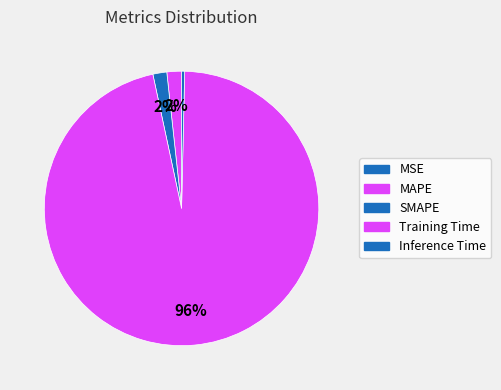

Rank the categories by value from lowest to highest.

MSE, Inference Time, SMAPE, MAPE, Training Time